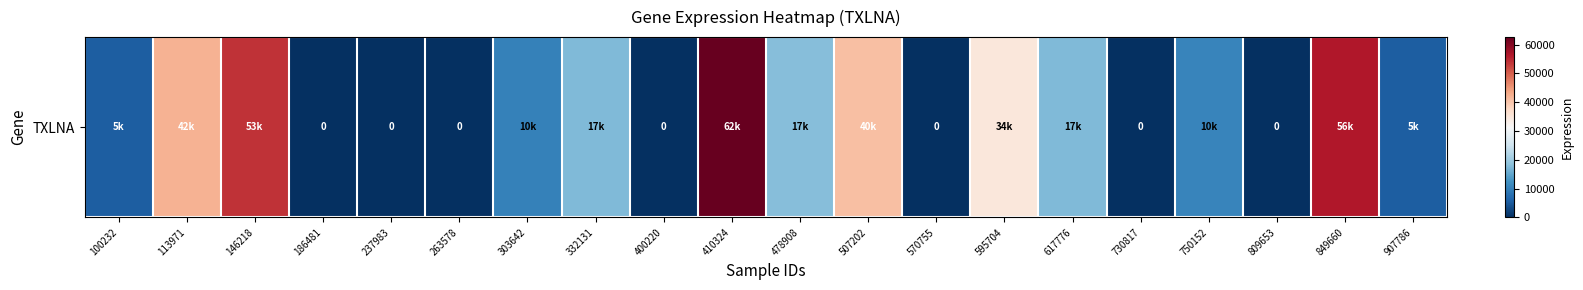

What is the difference between the second highest and minimum values?

56338